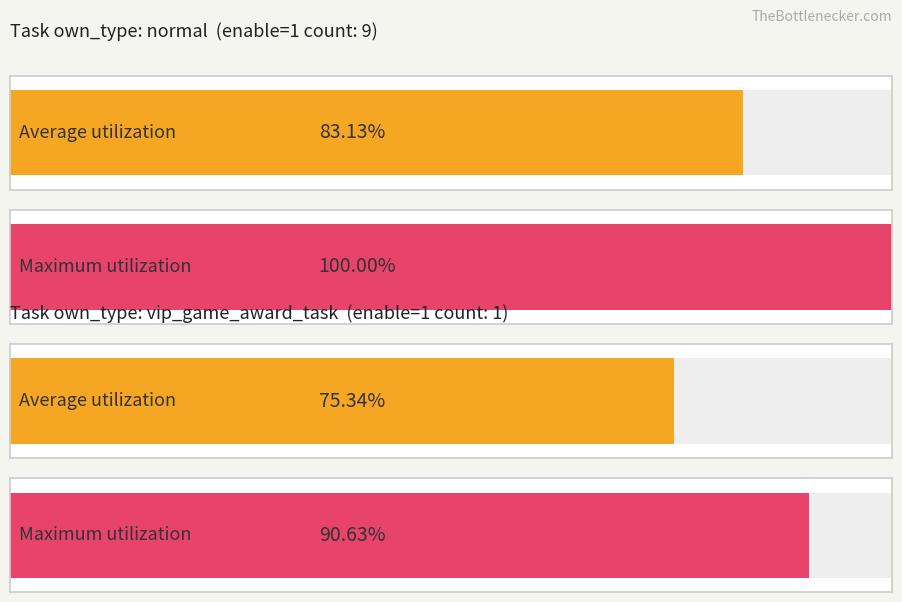

Count the number of data series in this chart.

2